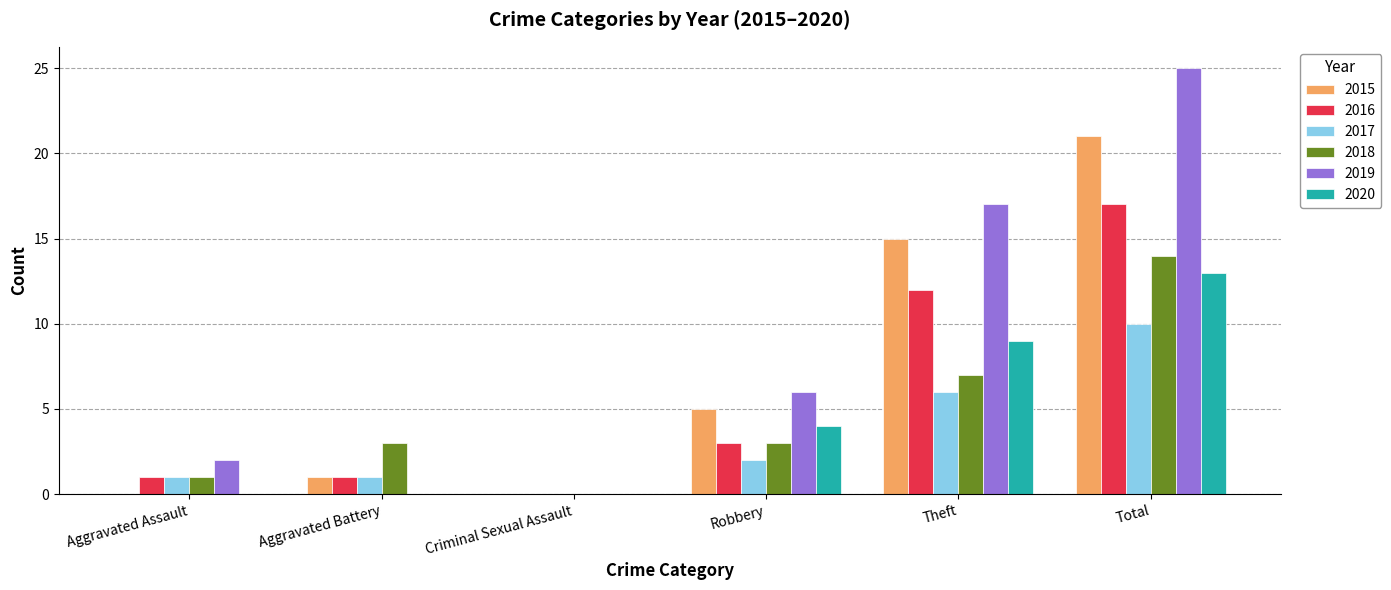

Which series has the largest total across all categories?

2019